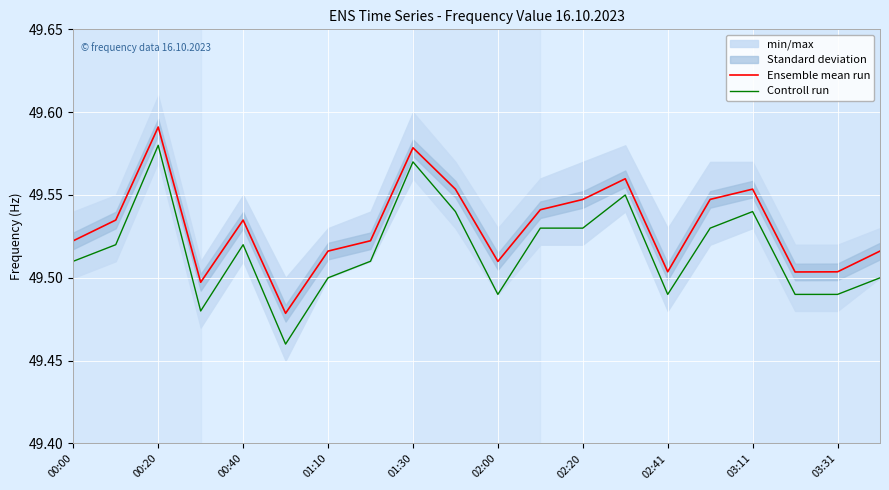

List the series in order of their overall mean, lowest first.

Controll run, Ensemble mean run